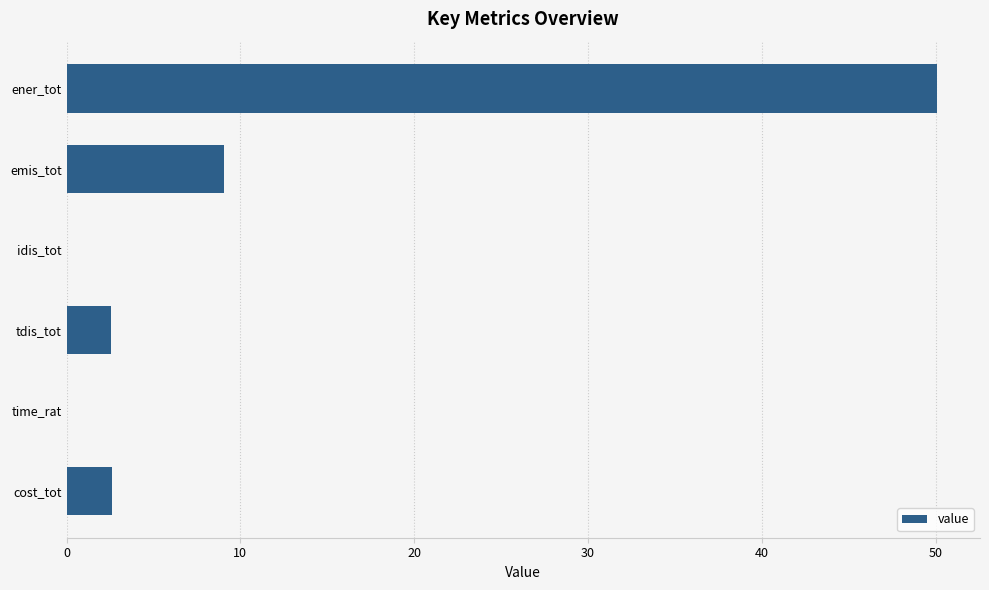

Is it true that the value at time_rat is 0.0?

True